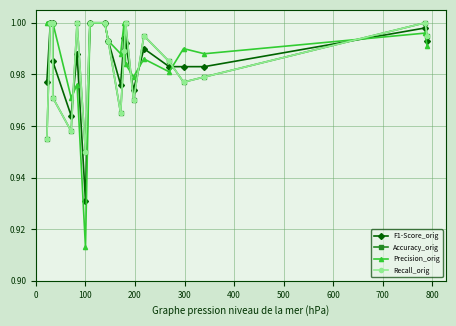

Which series has the largest total across all categories?

Precision_orig